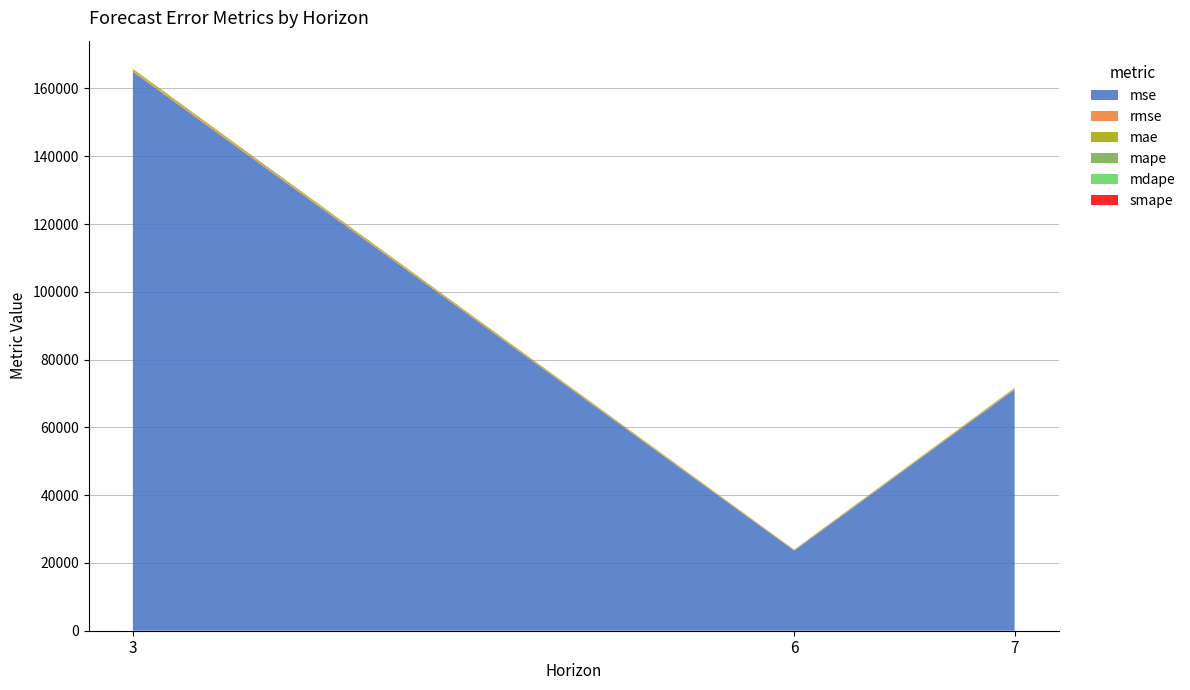

Reading left to right, list all the values displayed in this chart.

mse: 3=164934.6	6=23624.0	7=71170.4
rmse: 3=406.1	6=153.7	7=266.8
mae: 3=406.1	6=153.7	7=216.5
mape: 3=33.8	6=0.8	7=0.9
mdape: 3=33.8	6=0.8	7=0.7
smape: 3=1.9	6=1.2	7=0.8